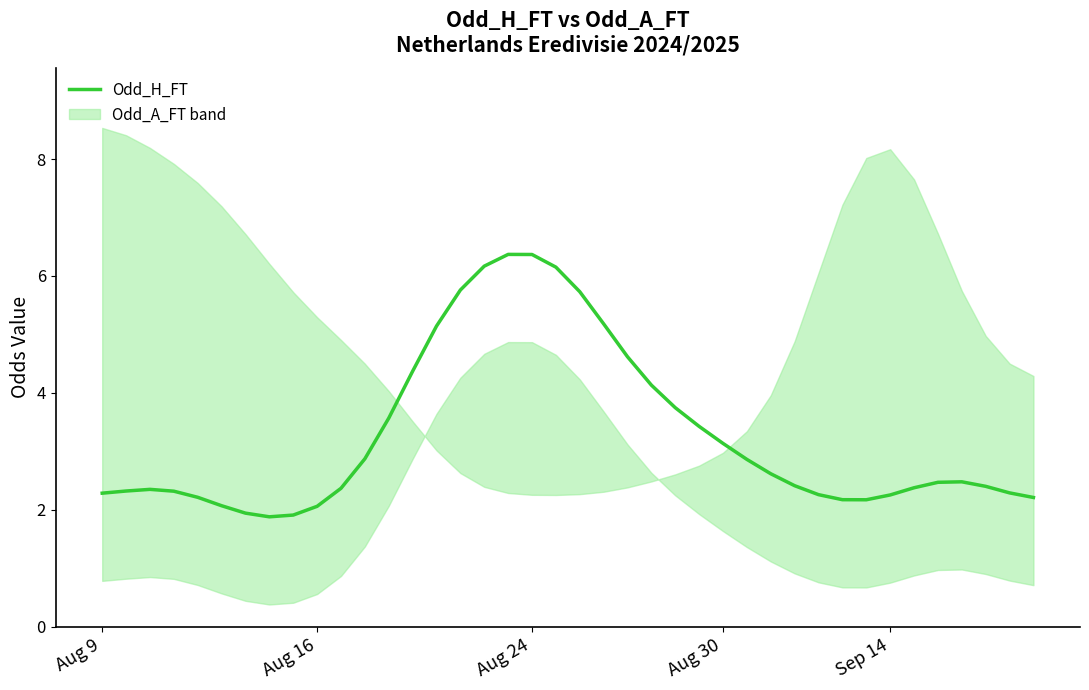

Is it true that the value at 34 is 3.8?

False